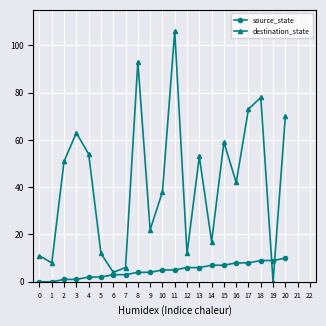

Reading left to right, list all the values displayed in this chart.

source_state: 0	0	1	1	2	2	3	3	4	4	5	5	6	6	7	7	8	8	9	9	10
destination_state: 11	8	51	63	54	12	4	6	93	22	38	106	12	53	17	59	42	73	78	0	70